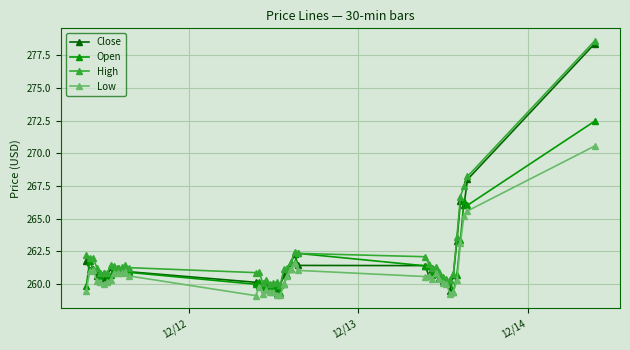

True or false: High and Low intersect in this chart.

False